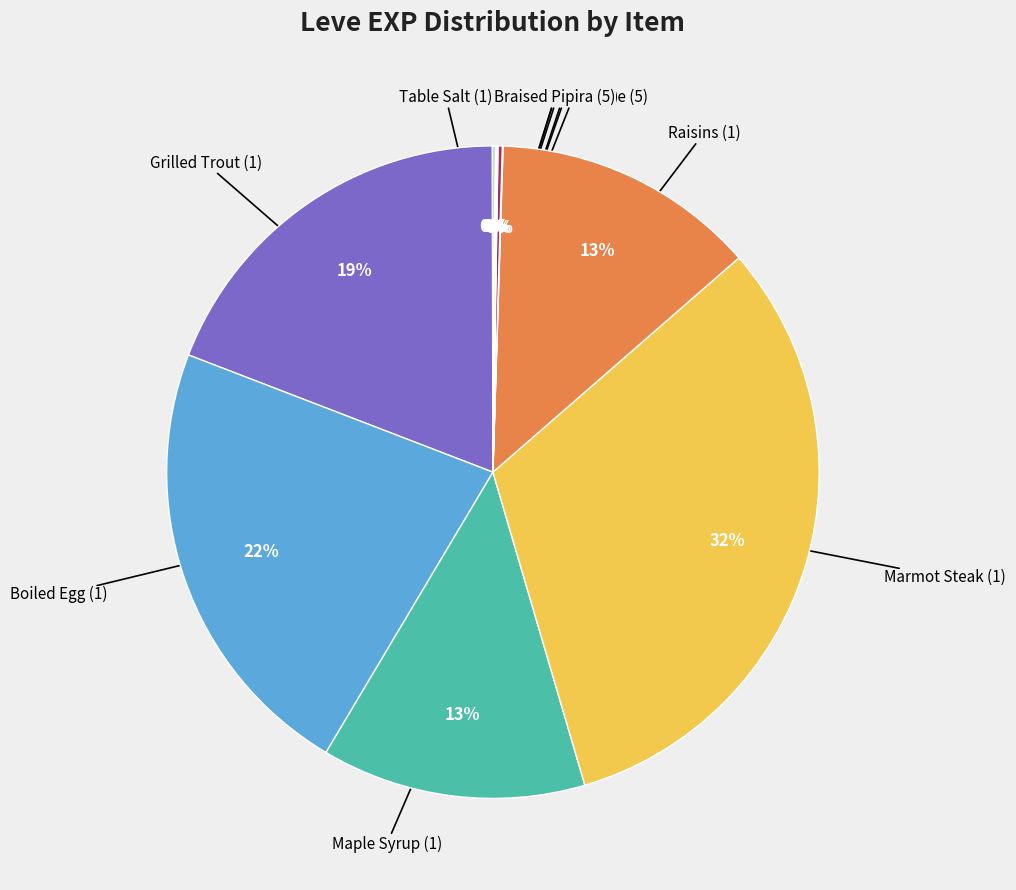

To the nearest percent, what is the difference between the largest and smallest slice percentages?

32%